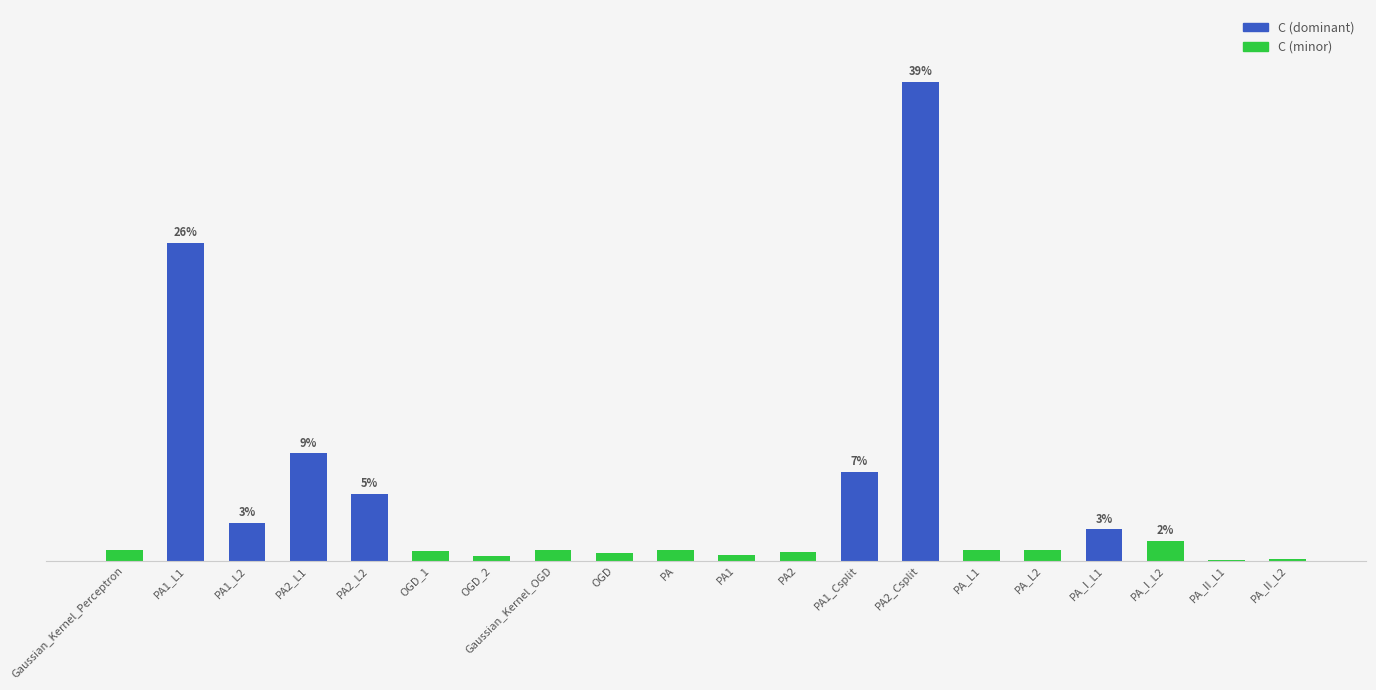

Reading left to right, list all the values displayed in this chart.

0.9	25.6	3.1	8.7	5.4	0.8	0.3	0.9	0.6	0.9	0.5	0.7	7.1	38.6	0.9	0.9	2.5	1.6	0.1	0.2